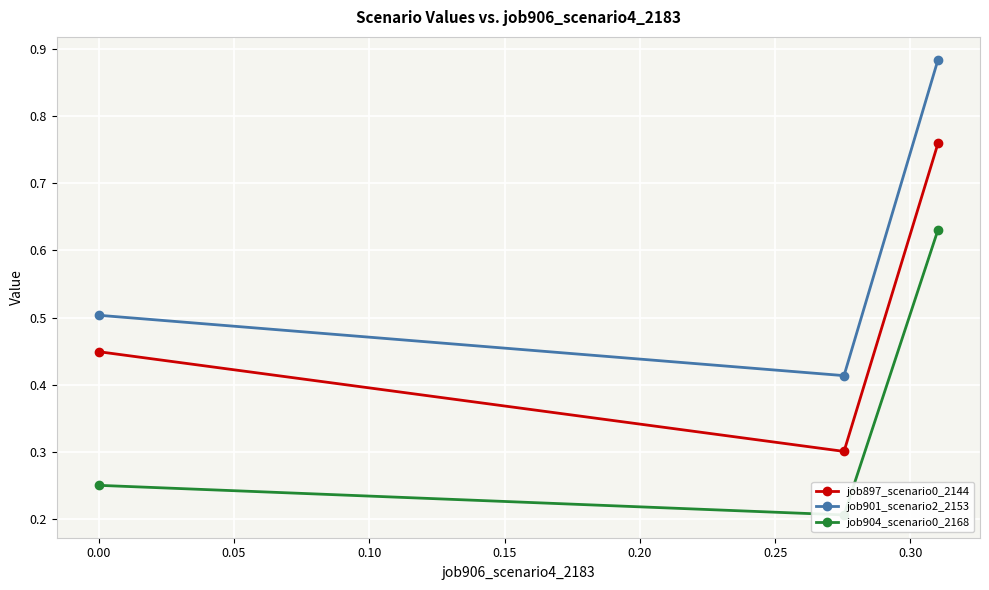

Reading left to right, list all the values displayed in this chart.

job897_scenario0_2144: 0.4	0.3	0.8
job901_scenario2_2153: 0.5	0.4	0.9
job904_scenario0_2168: 0.3	0.2	0.6